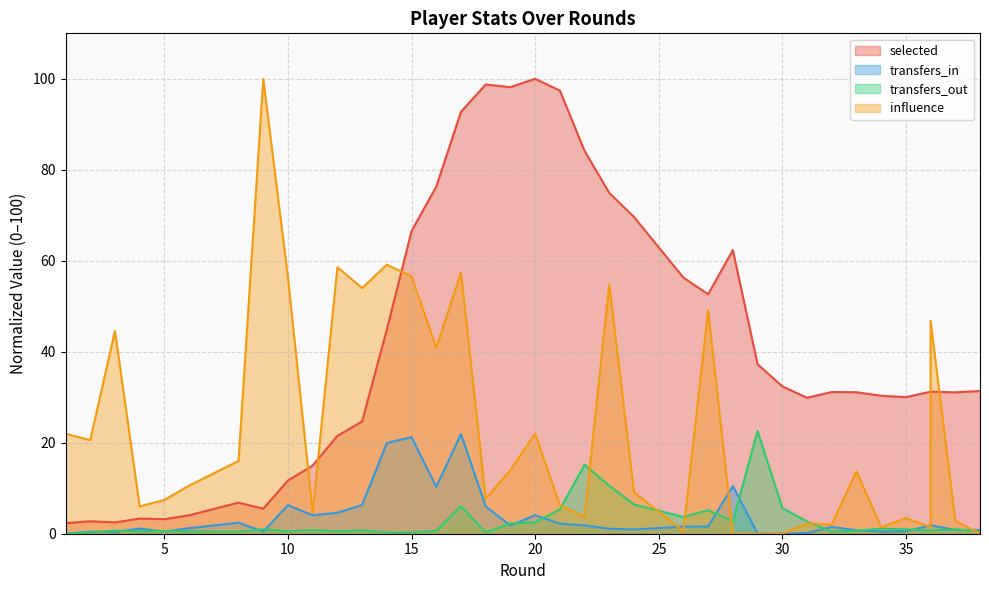

Reading left to right, list all the values displayed in this chart.

selected: 1=2.3	2=2.7	3=2.5	4=3.3	5=3.2	6=4.1	8=6.8	9=5.5	10=11.7	11=15.0	12=21.5	13=24.7	14=44.9	15=66.5	16=76.3	17=92.7	18=98.8	19=98.2	20=100.0	21=97.4	22=84.2	23=74.9	24=69.6	26=56.3	27=52.7	28=62.3	29=37.3	29=37.3	30=32.4	31=29.9	32=31.1	33=31.1	34=30.3	35=30.0	36=31.2	36=31.2	37=31.1	38=31.4
transfers_in: 1=0.0	2=0.4	3=0.4	4=1.1	5=0.5	6=1.2	8=2.4	9=0.5	10=6.3	11=4.1	12=4.6	13=6.3	14=19.9	15=21.2	16=10.3	17=21.9	18=6.0	19=1.8	20=4.1	21=2.2	22=1.8	23=1.1	24=0.9	26=1.6	27=1.6	28=10.5	29=0.0	29=0.0	30=0.0	31=0.1	32=1.5	33=0.8	34=0.5	35=0.5	36=1.9	36=1.9	37=0.9	38=0.8
transfers_out: 1=0.0	2=0.3	3=0.7	4=0.5	5=0.6	6=0.5	8=0.4	9=1.0	10=0.5	11=0.8	12=0.5	13=0.7	14=0.3	15=0.3	16=0.6	17=6.0	18=0.3	19=2.3	20=2.5	21=5.3	22=15.2	23=10.5	24=6.4	26=3.7	27=5.2	28=2.8	29=22.6	29=22.6	30=5.7	31=2.7	32=0.5	33=0.6	34=1.1	35=1.0	36=0.7	36=0.7	37=1.0	38=0.5
influence: 1=22.0	2=20.6	3=44.6	4=6.0	5=7.4	6=10.6	8=16.0	9=100.0	10=56.3	11=4.6	12=58.6	13=54.0	14=59.1	15=56.6	16=40.9	17=57.4	18=7.7	19=14.0	20=22.0	21=6.3	22=3.7	23=54.9	24=9.1	26=0.6	27=49.1	28=0.0	29=0.0	29=0.0	30=0.0	31=2.3	32=2.0	33=13.7	34=1.4	35=3.4	36=1.4	36=46.9	37=2.9	38=0.0